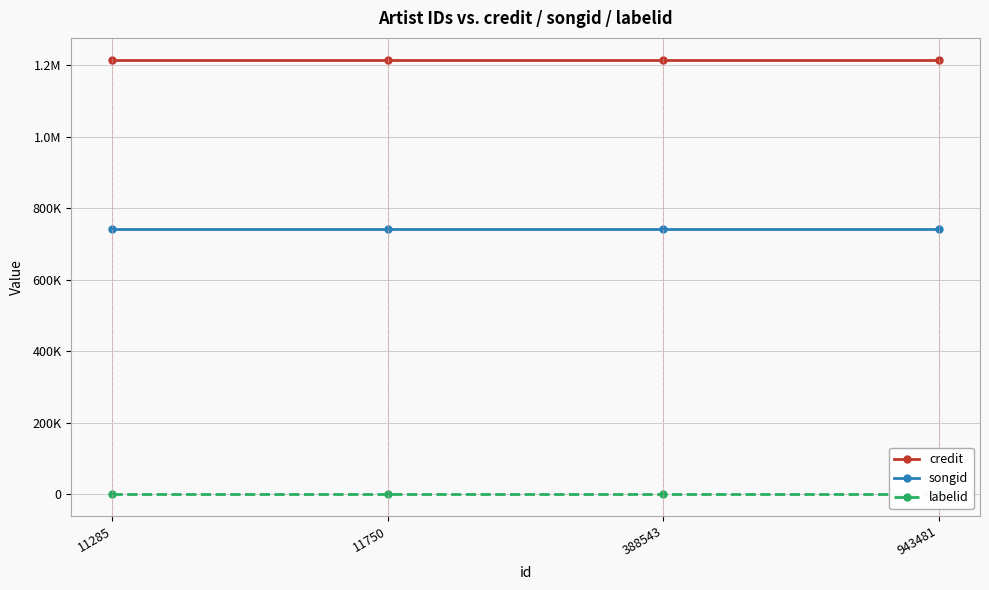

What is the minimum value shown in the chart?

743